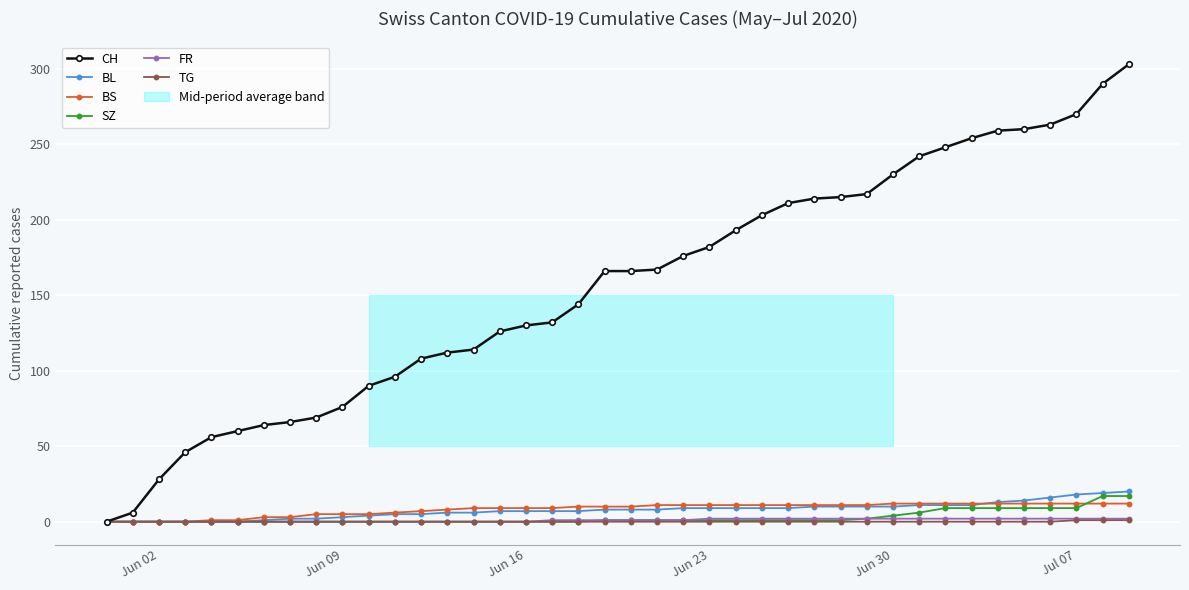

True or false: FR and BL cross at least once.

False